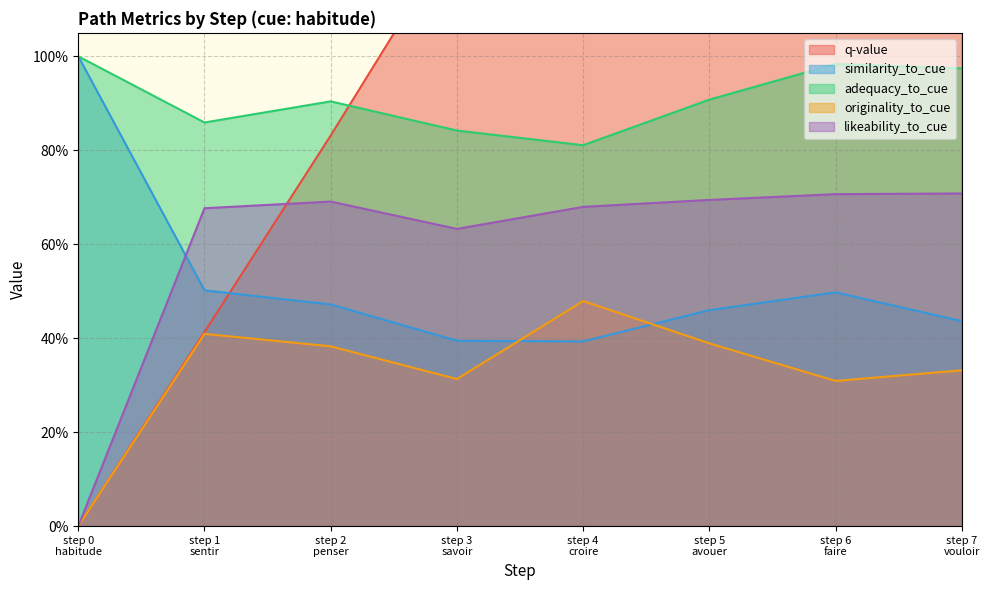

Where is the first local minimum for similarity_to_cue?

step 4
croire